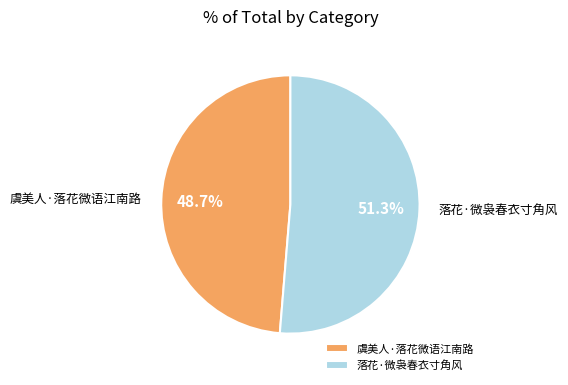

To the nearest percent, what portion does 虞美人·落花微语江南路 represent?

49%